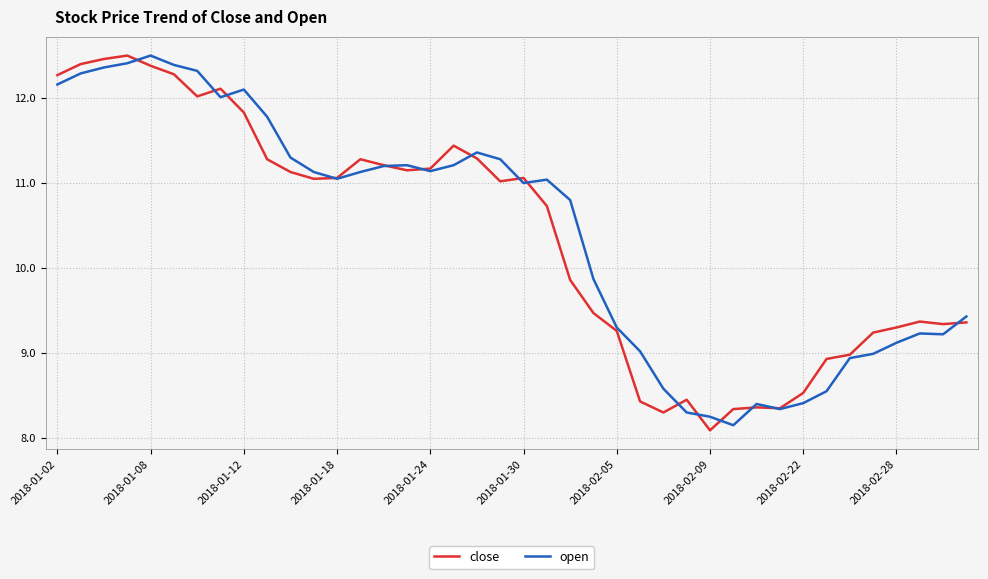

Which series ends up on top after the final intersection of close and open?

open